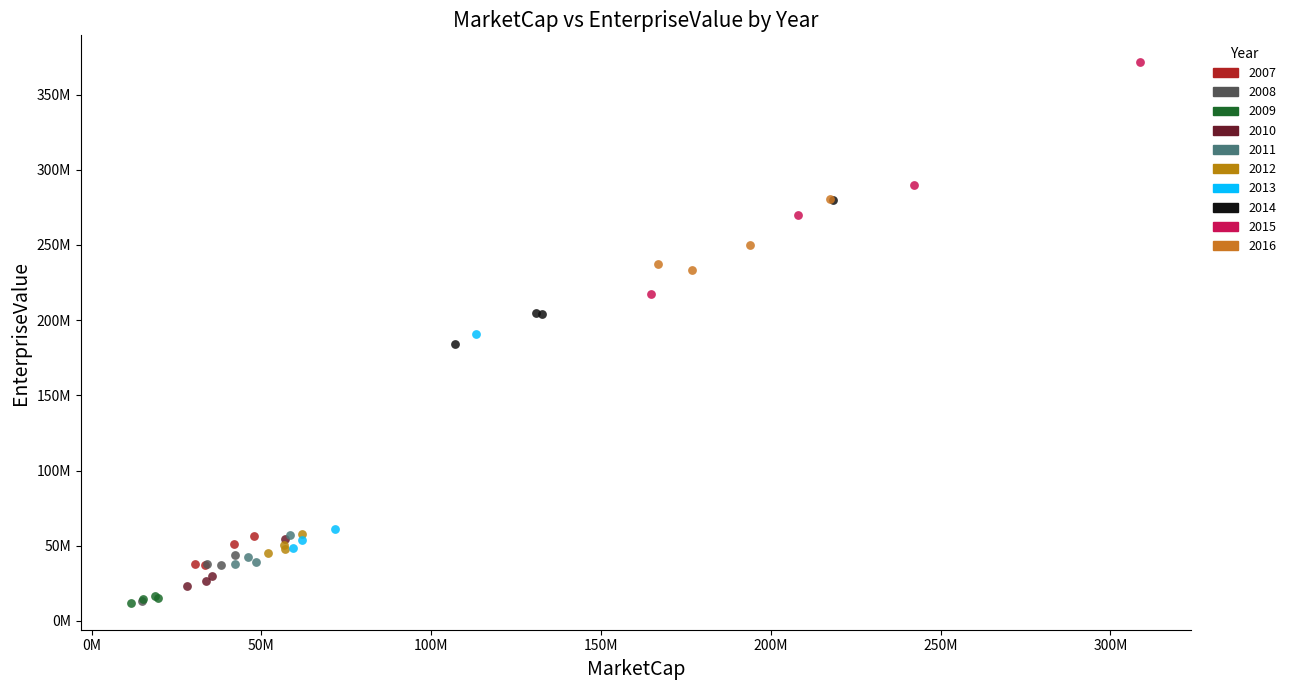

What are all the series names shown in the legend?

2007, 2008, 2009, 2010, 2011, 2012, 2013, 2014, 2015, 2016